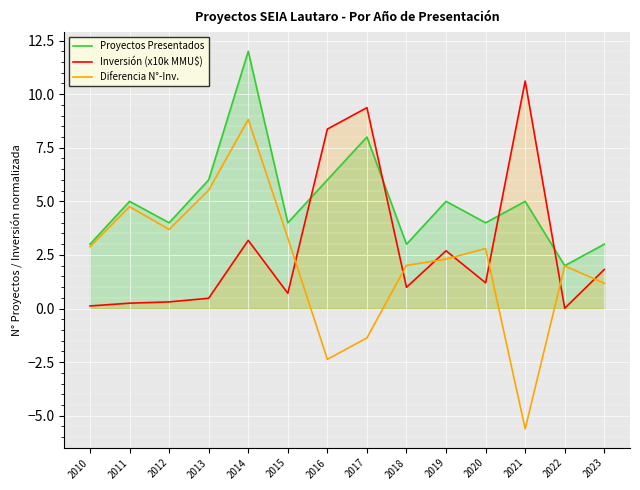

What is the difference between the maximum and minimum values in the Diferencia N°-Inv. series?

14.4